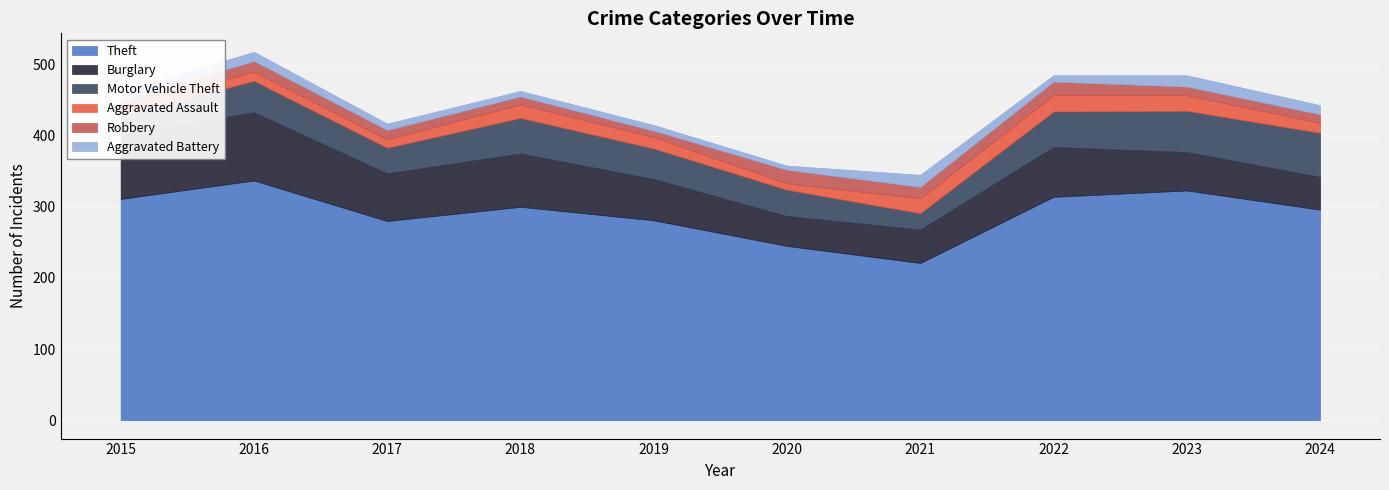

Is it true that Motor Vehicle Theft equals 71 at 2016?

False